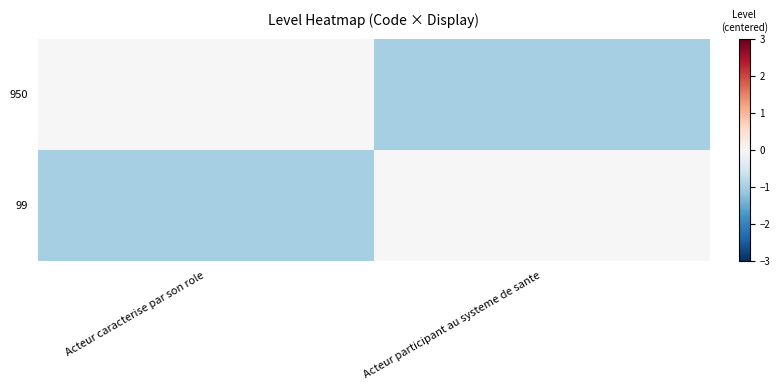

Rank the series by their maximum value, from highest to lowest.

950, 99